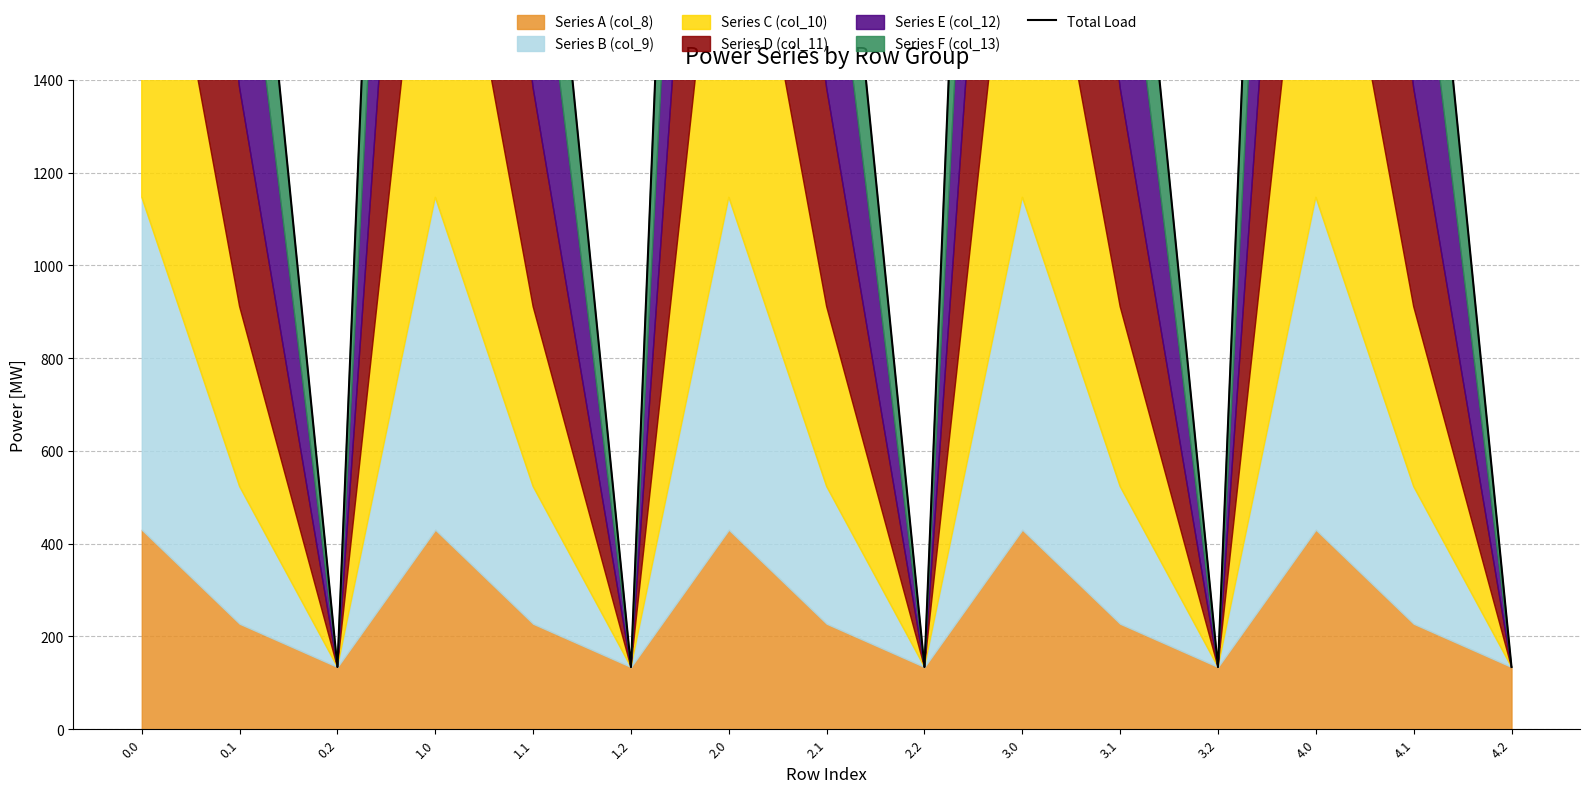

What value does the data have at 1.2?

134.2